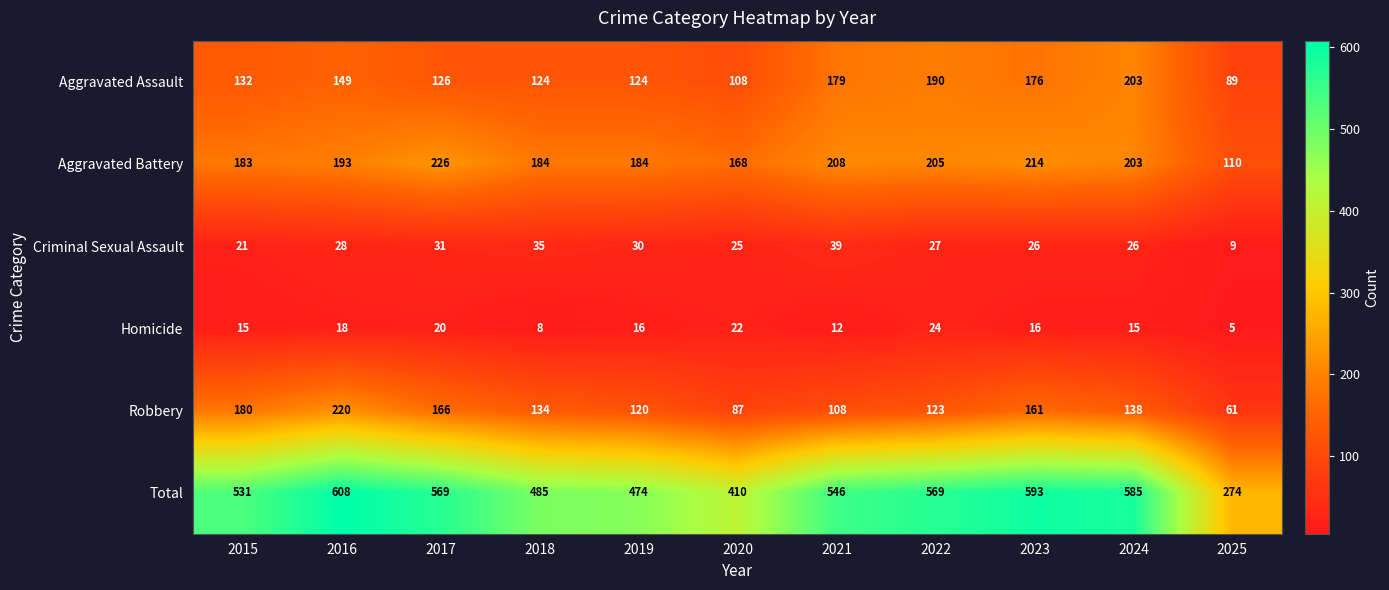

Where is Aggravated Battery nearest to the value 168?

2020